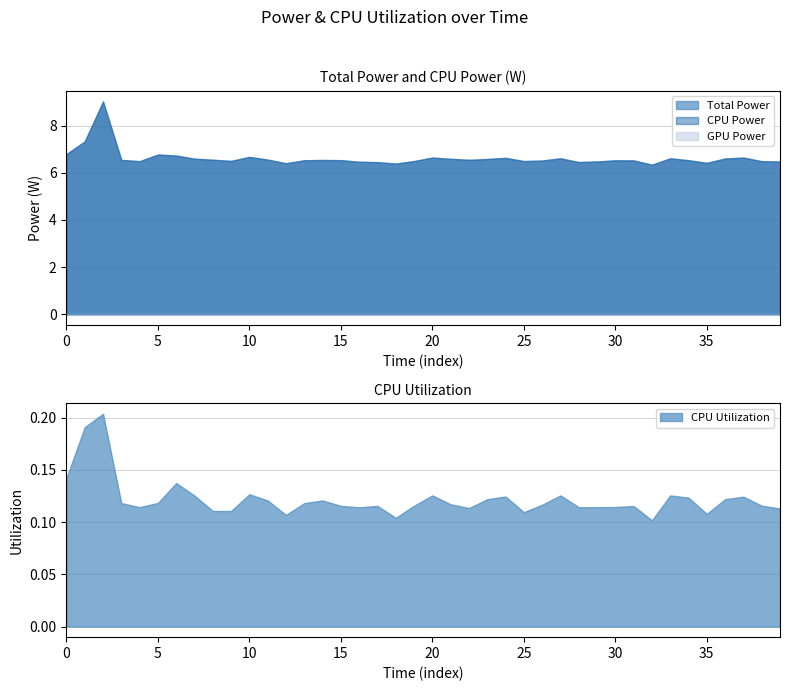

What is the spread (max minus min) of values at 2025-03-27 10:05:56?

6.5